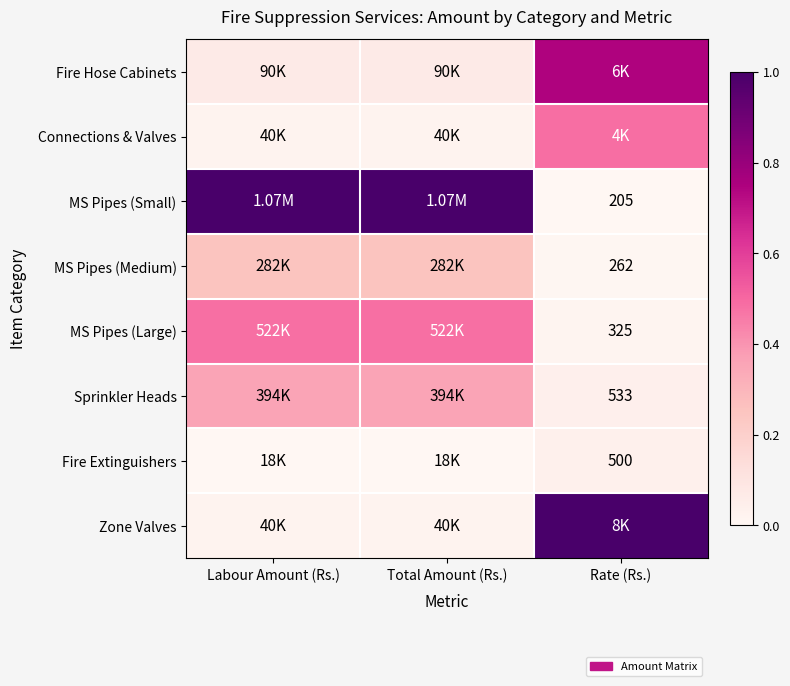

How many Fire Extinguishers values are between 0 and 1?

3